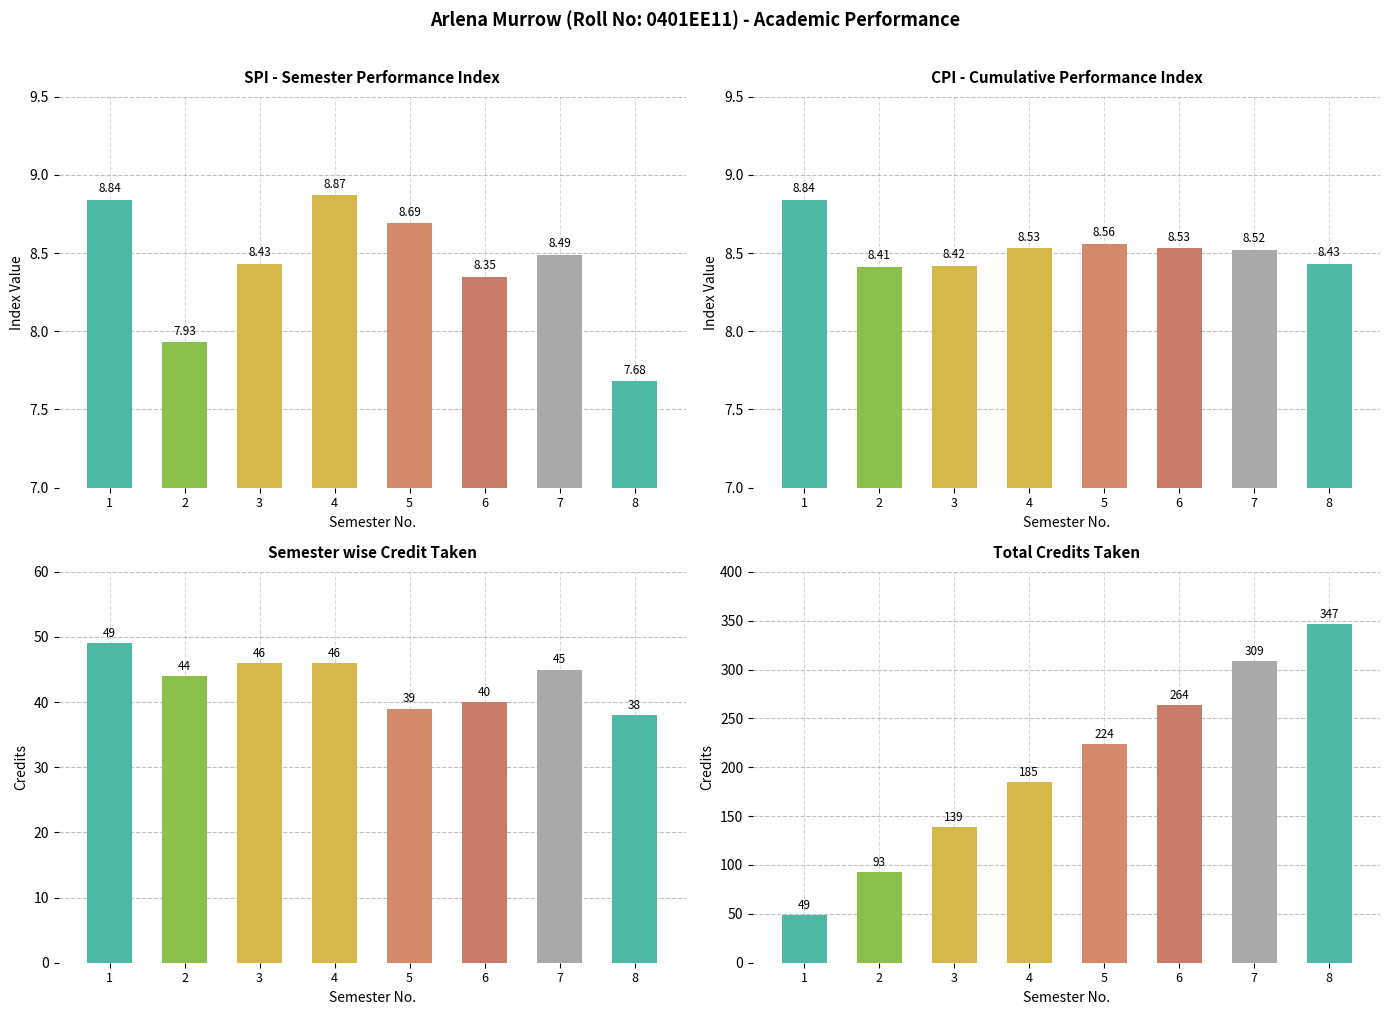

Which category has the highest value across all series?

8